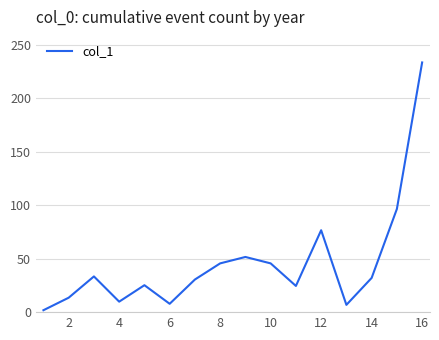

What is the greatest value displayed?

233.5